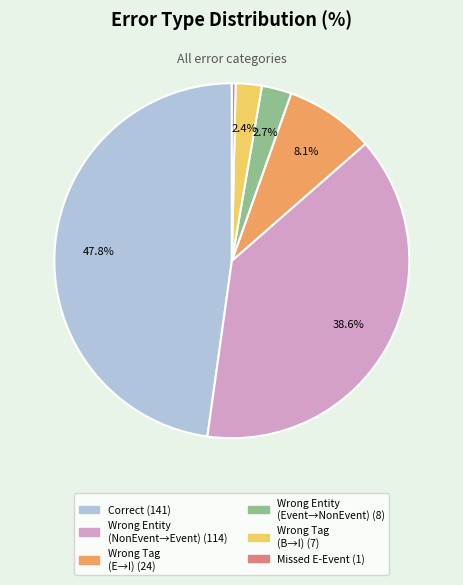

Is there a majority slice in this chart?

No